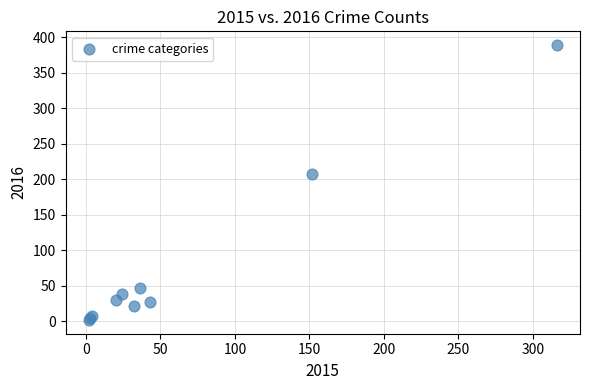

What Y value in the scatter plot is closest to 195?

208